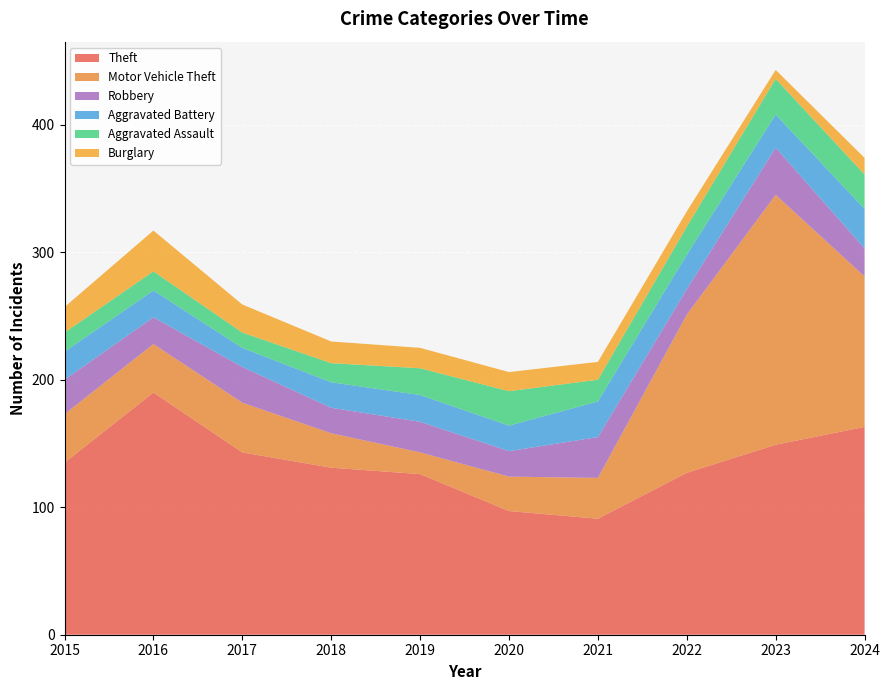

Reading right to left, transcribe all the data shown in this chart.

Theft: 163	149	127	91	97	126	131	143	190	135
Motor Vehicle Theft: 118	196	124	32	27	17	27	39	38	38
Robbery: 22	37	20	32	20	24	20	28	21	27
Aggravated Battery: 31	26	27	28	20	21	20	15	21	22
Aggravated Assault: 27	28	22	17	27	21	15	12	15	15
Burglary: 13	7	12	14	15	16	17	22	32	20